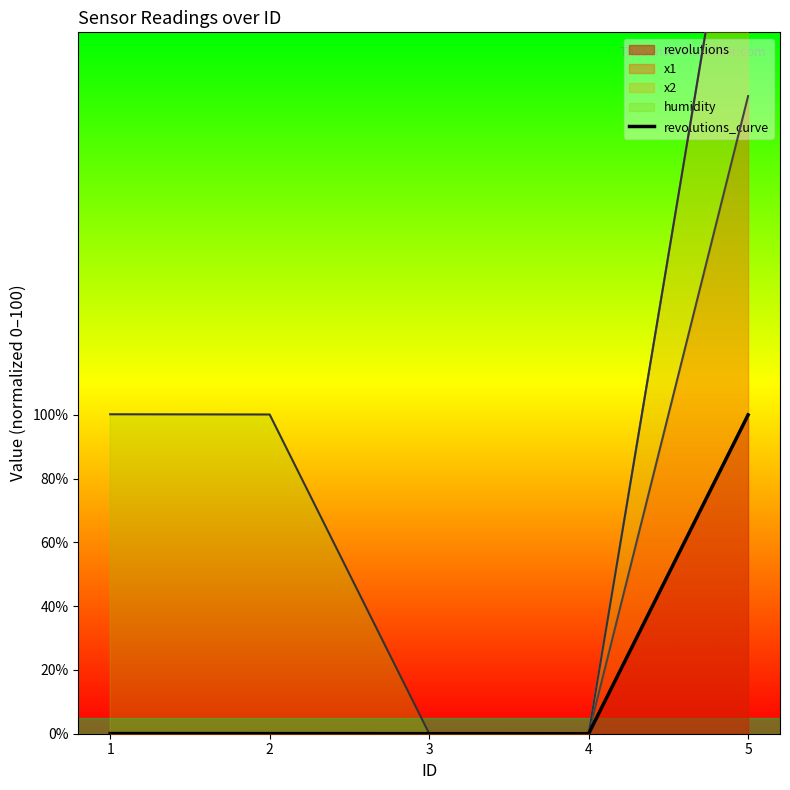

What is the sum of the values at 1 and 5?

100.0